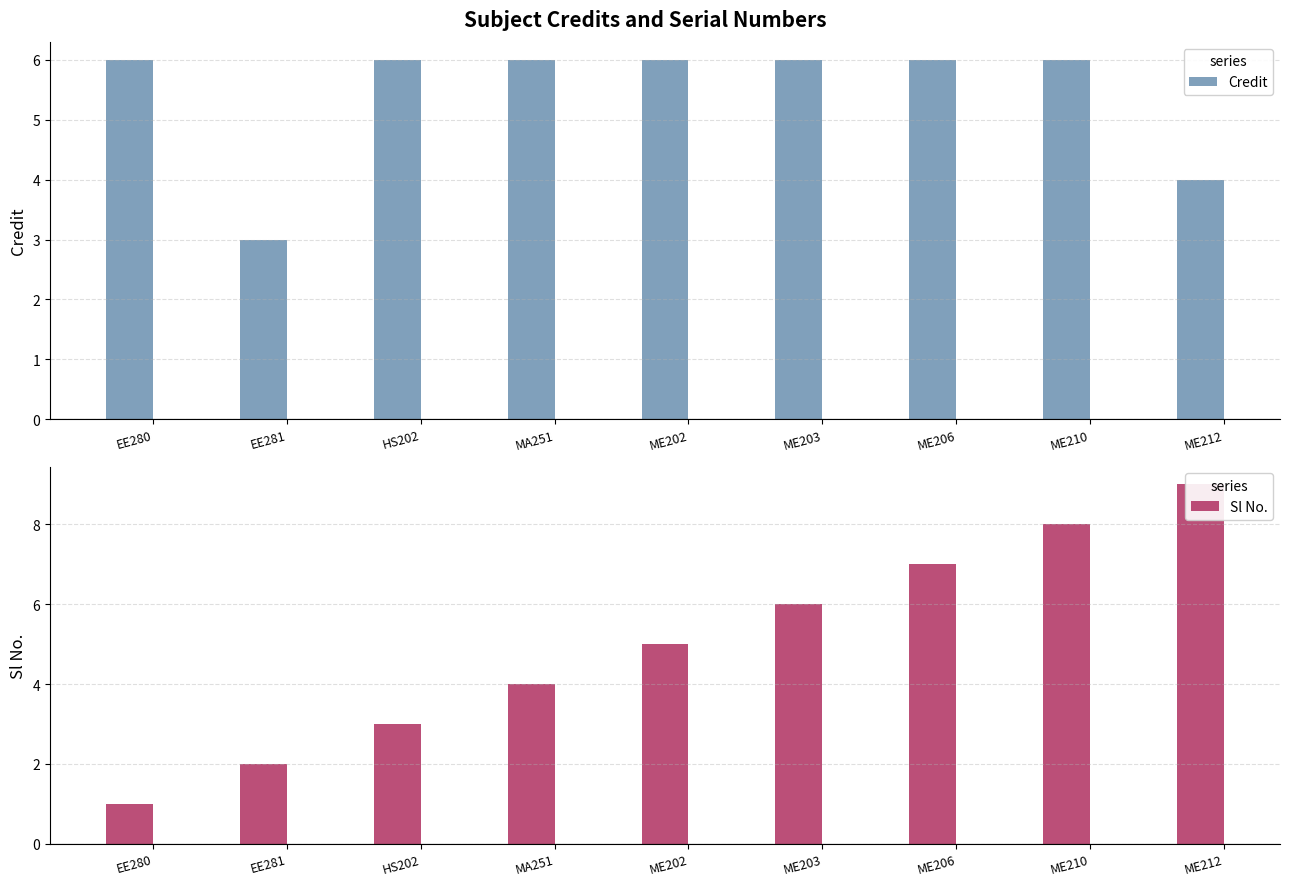

What value does the Credit series have at HS202?

6